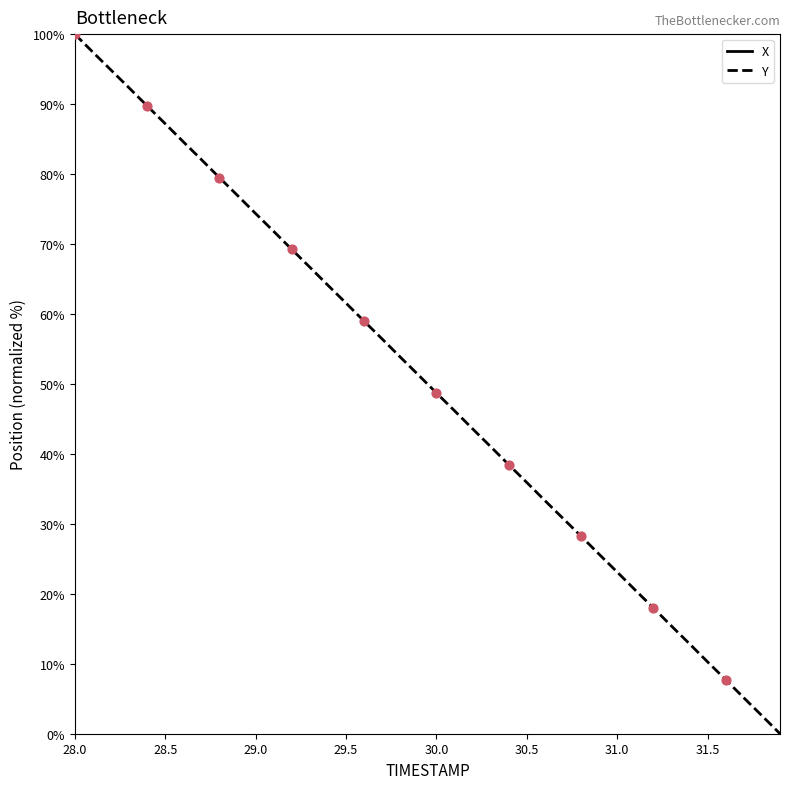

Which series reaches the minimum Y coordinate?

X